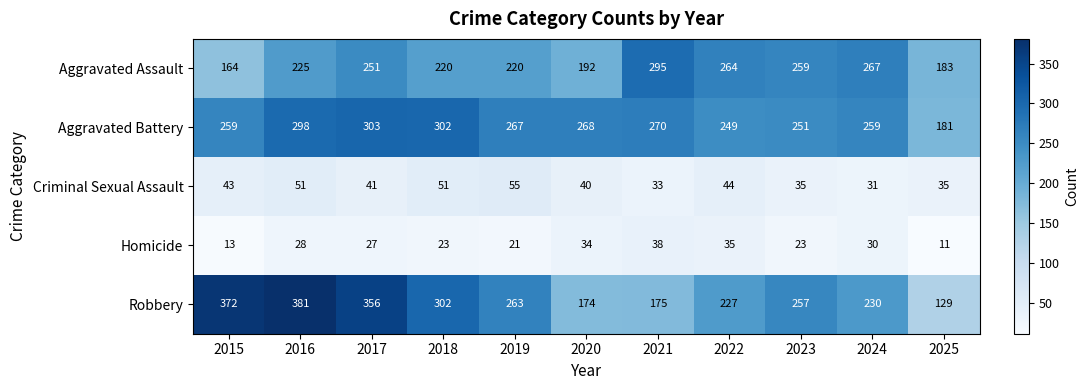

How many data points does each series have?

11